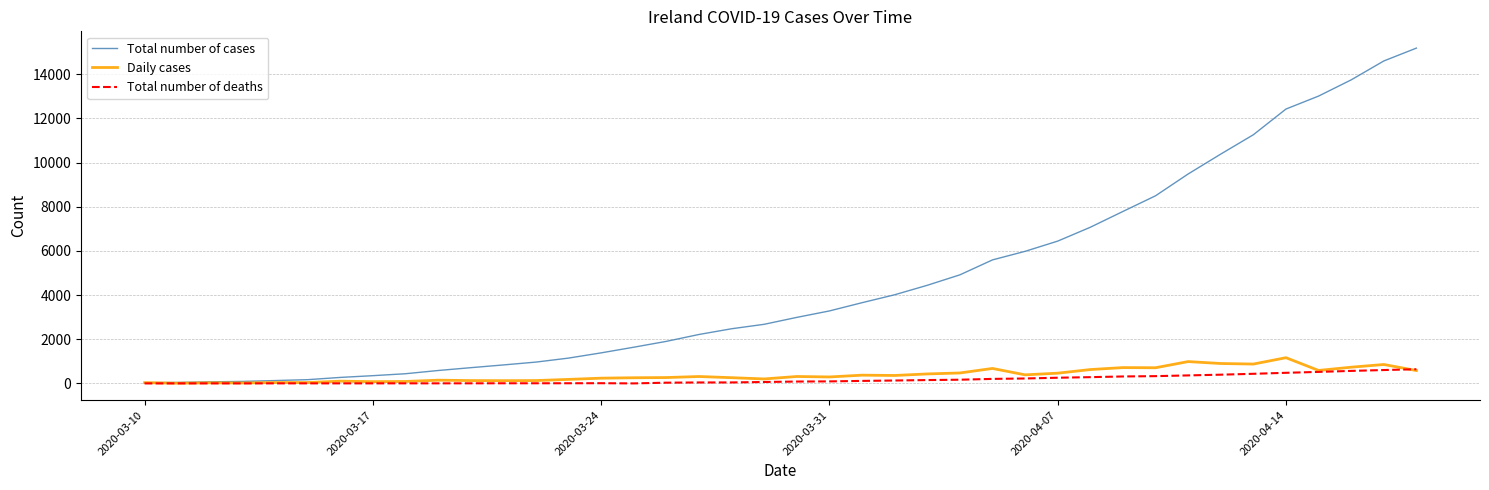

How many lines are shown in the chart?

3